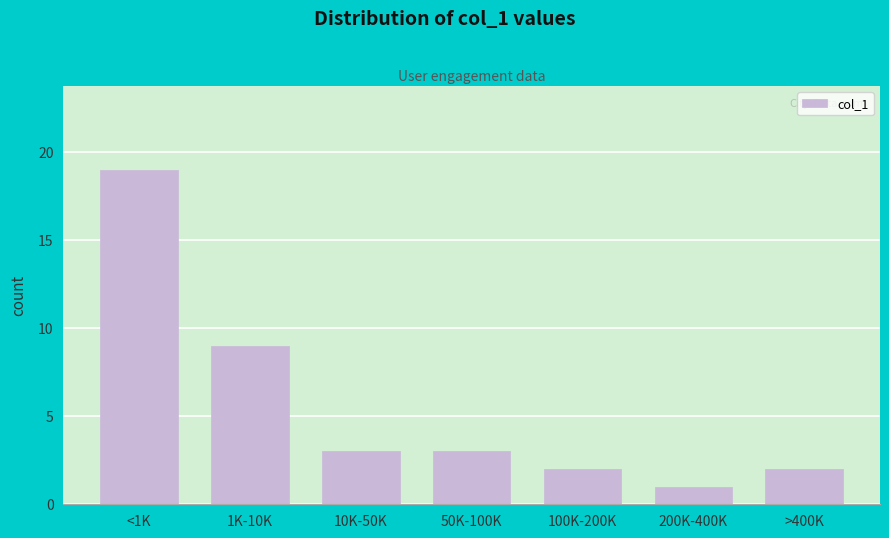

Reading left to right, transcribe all the data shown in this chart.

19	9	3	3	2	1	2